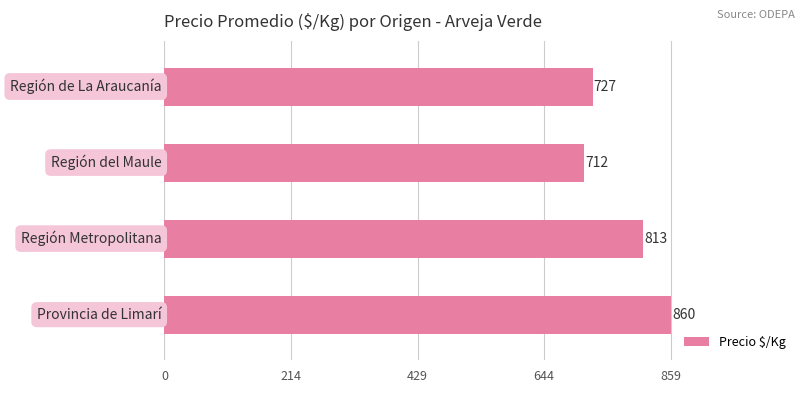

What is the maximum value shown in the chart?

859.8